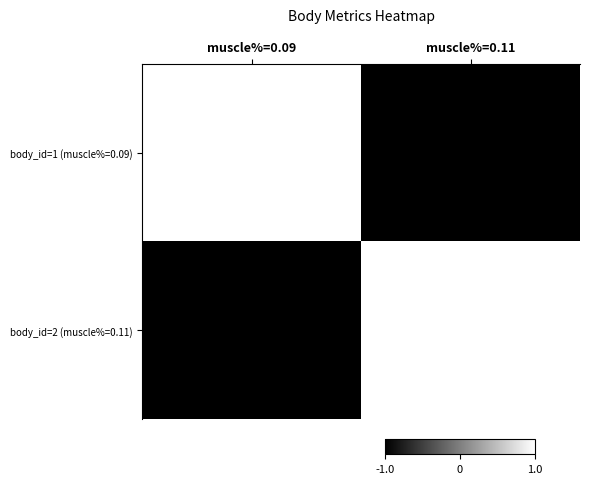

How many series are shown in this chart?

2